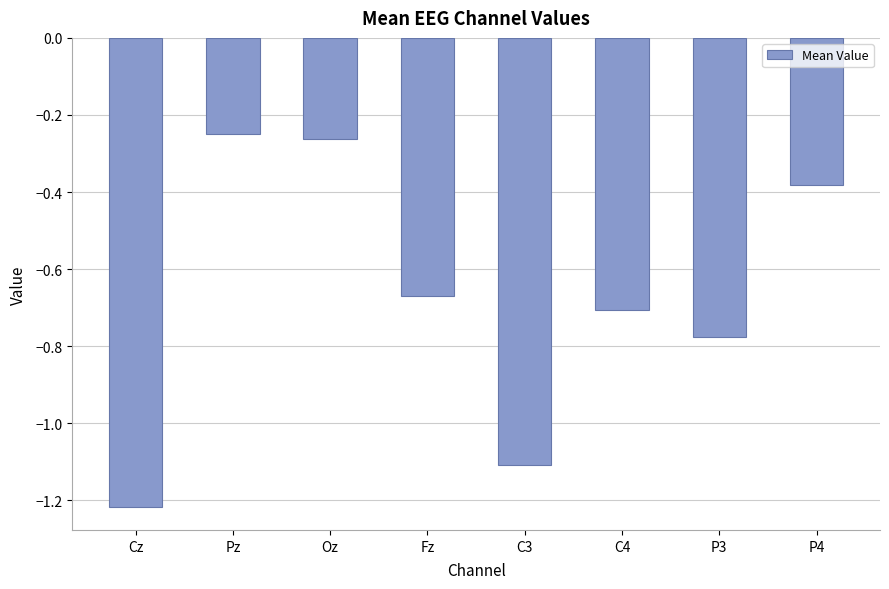

Is it true that the value at C4 is -0.7?

True